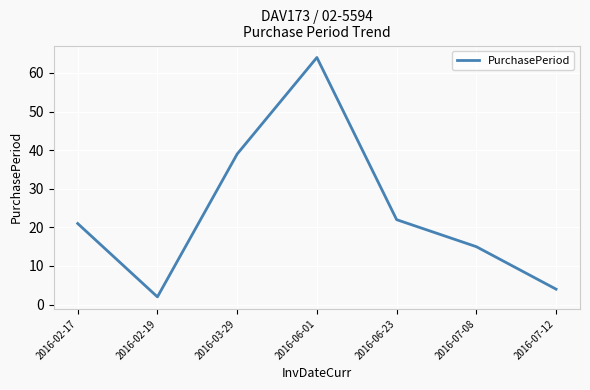

Reading left to right, list all the values displayed in this chart.

2016-02-17=21	2016-02-19=2	2016-03-29=39	2016-06-01=64	2016-06-23=22	2016-07-08=15	2016-07-12=4